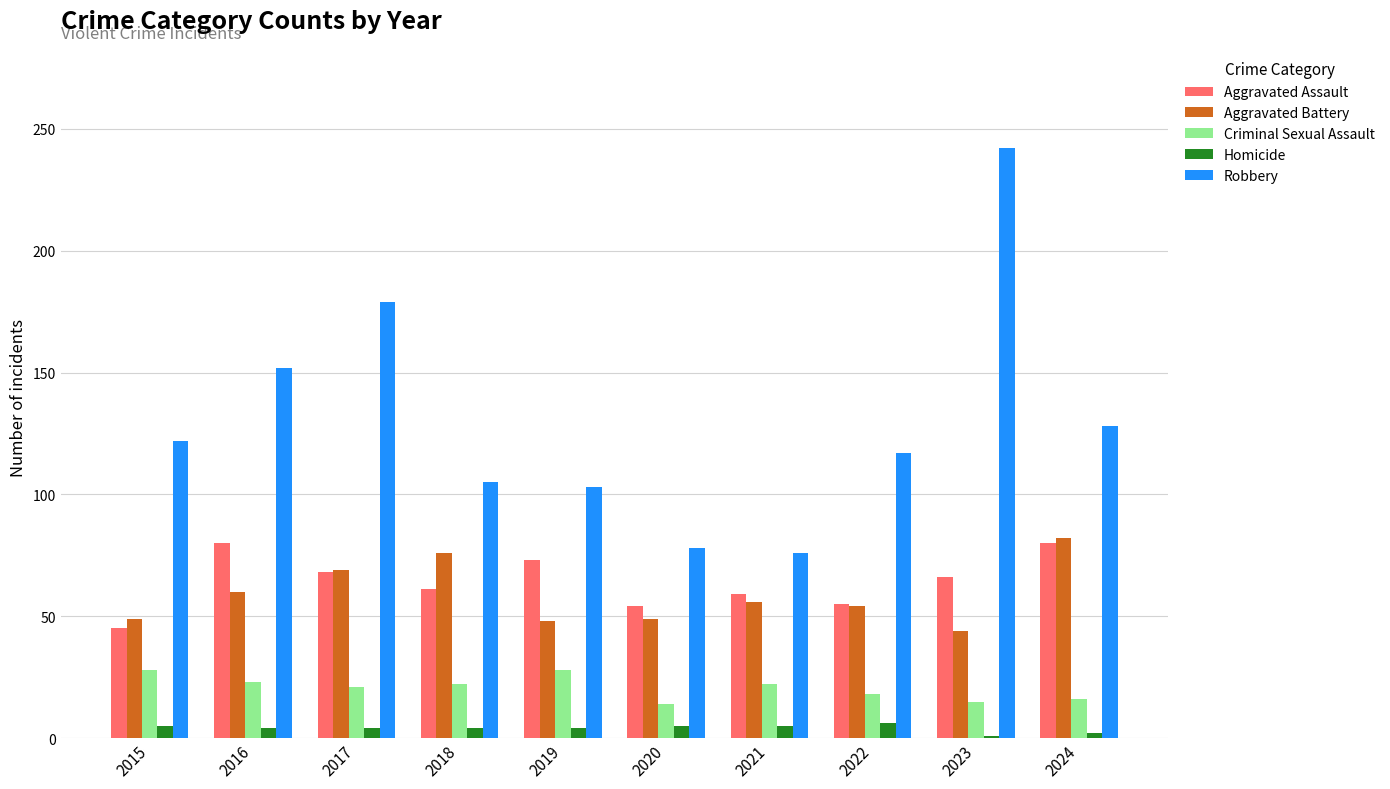

What is the total value across all series at 2021?

218